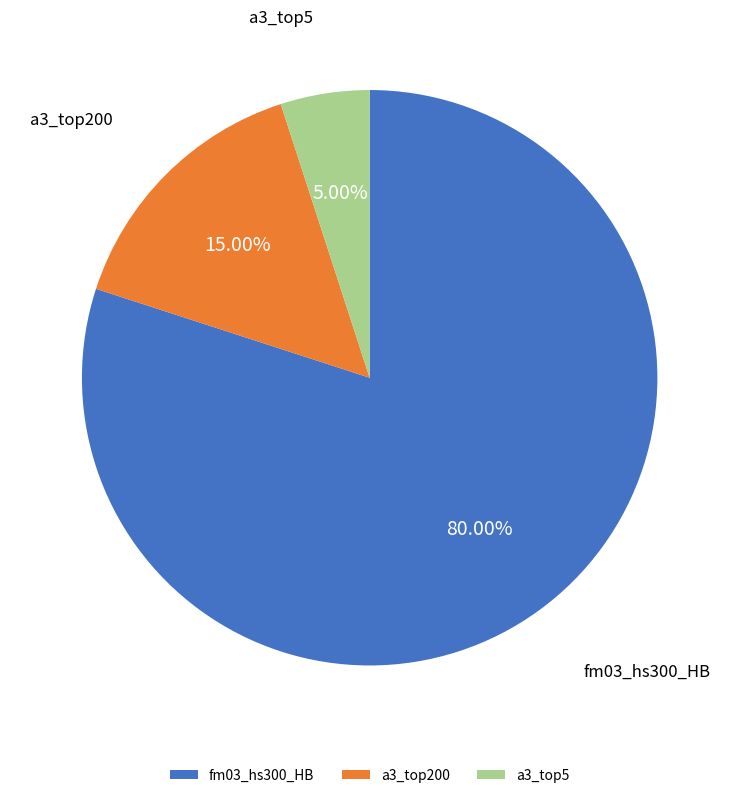

Rank the categories by value from highest to lowest.

fm03_hs300_HB, a3_top200, a3_top5